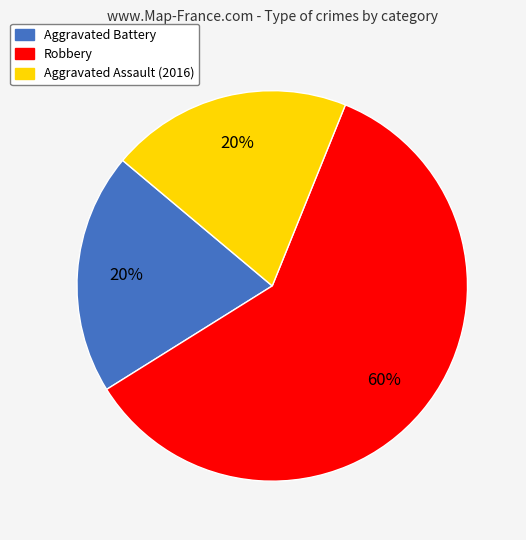

What percentage is the Robbery slice, to the nearest percent?

60%